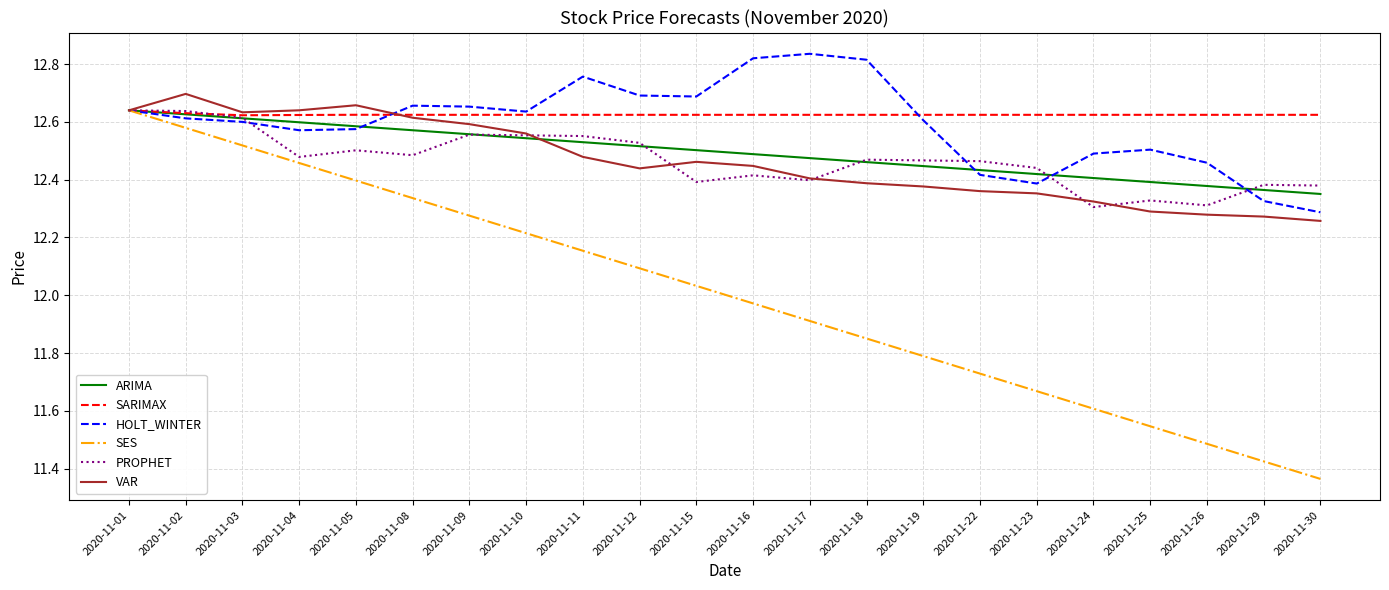

What are all the series names shown in the legend?

ARIMA, SARIMAX, HOLT_WINTER, SES, PROPHET, VAR